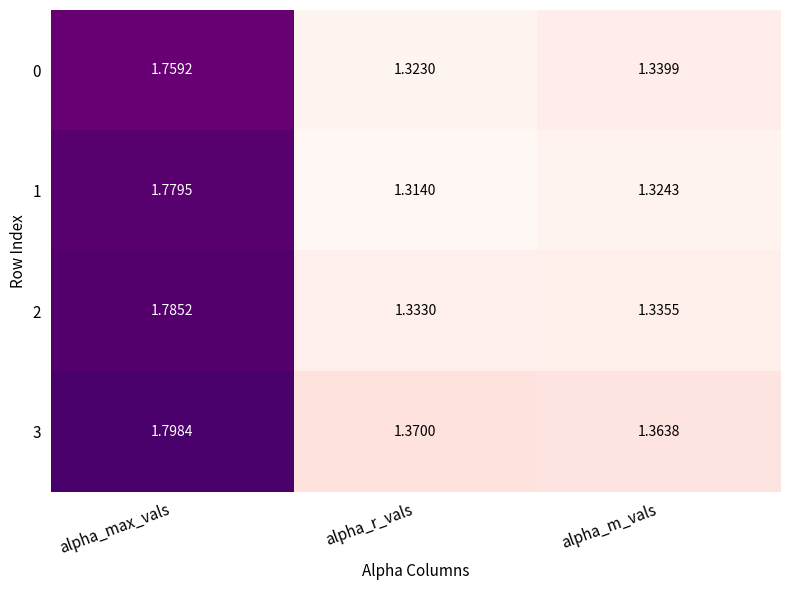

At how many categories does at least one series exceed 1?

3